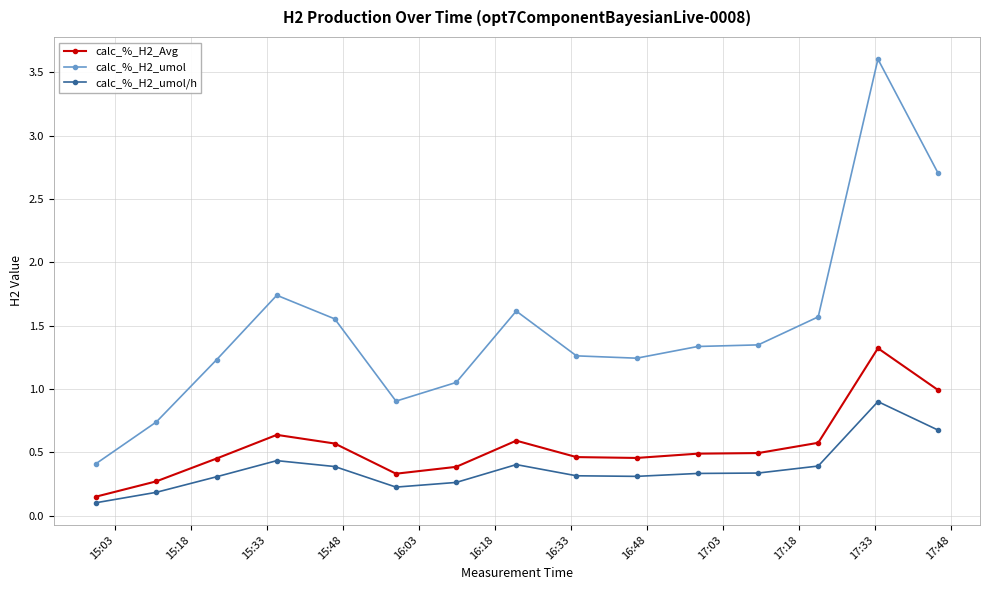

True or false: calc_%_H2_Avg has more than 0 interior local peaks.

True